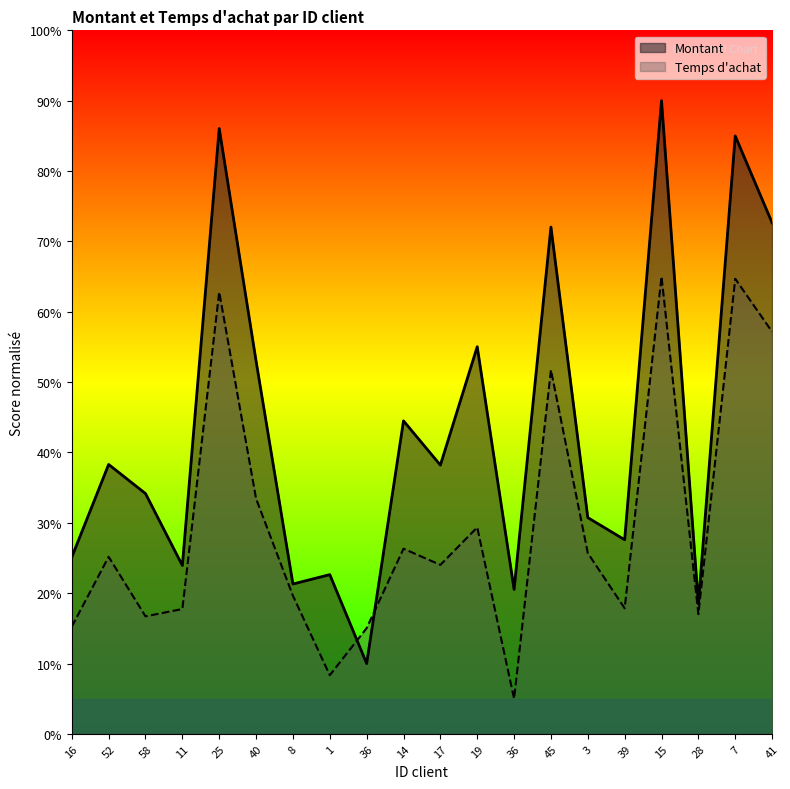

How many interior local peaks does the Montant series have?

8